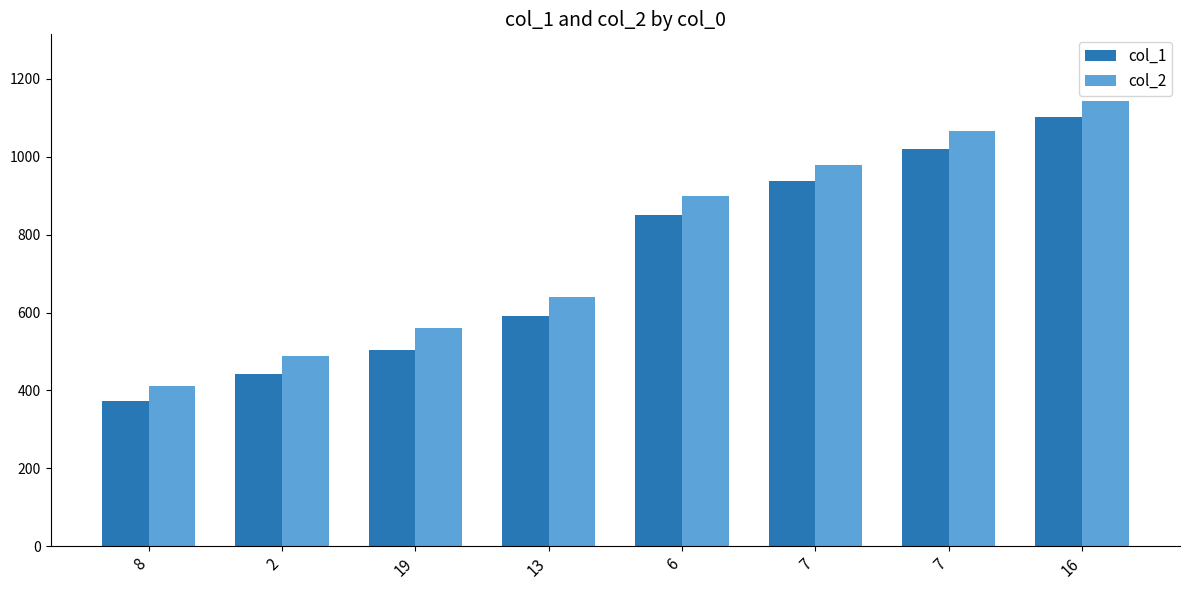

What is the difference between the col_1 values at 2 and 7?

579